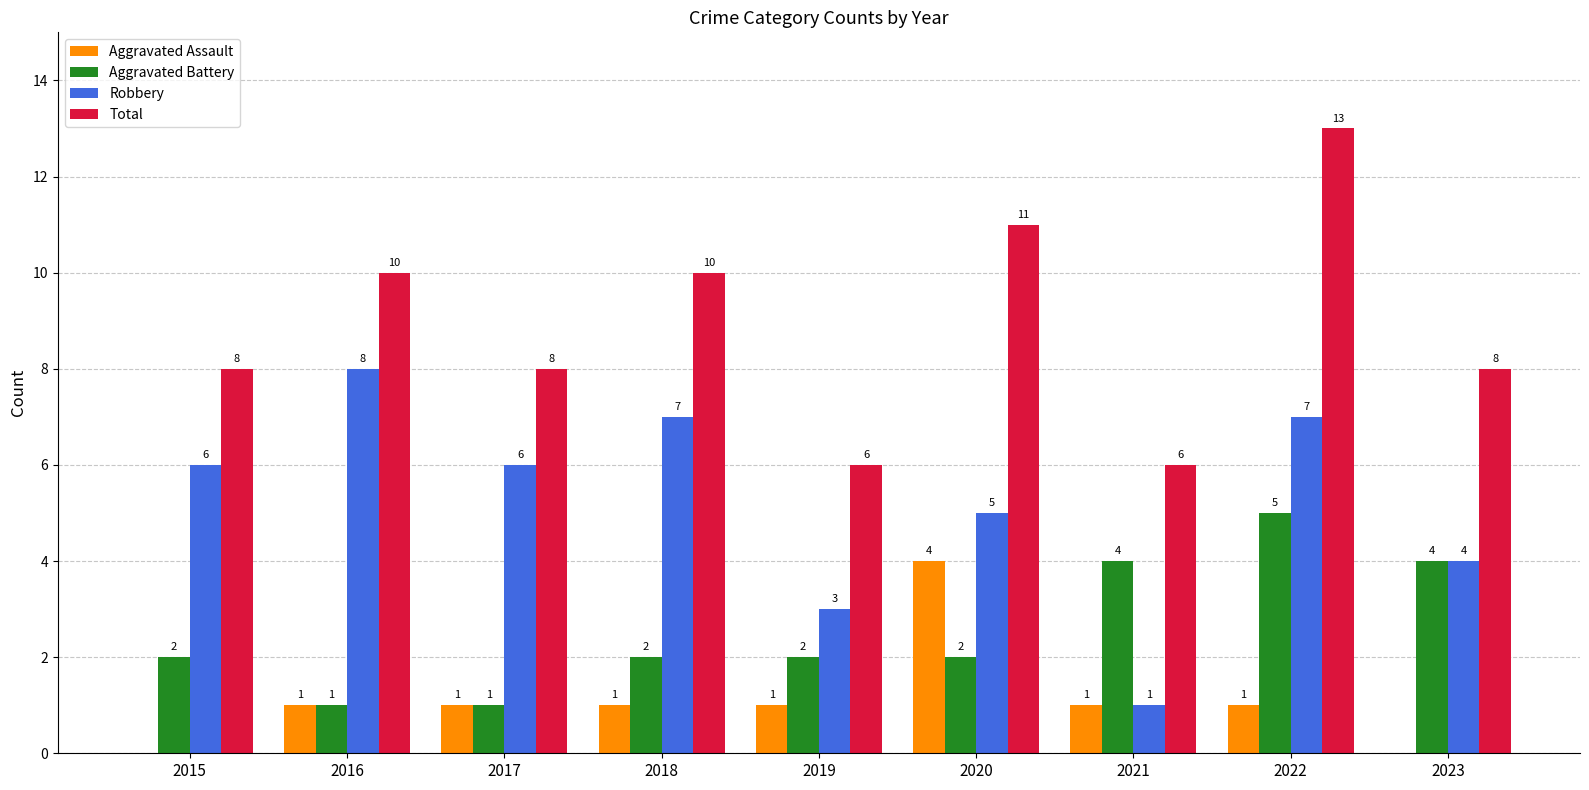

The value of Aggravated Battery at 2018 is 3. True or false?

False